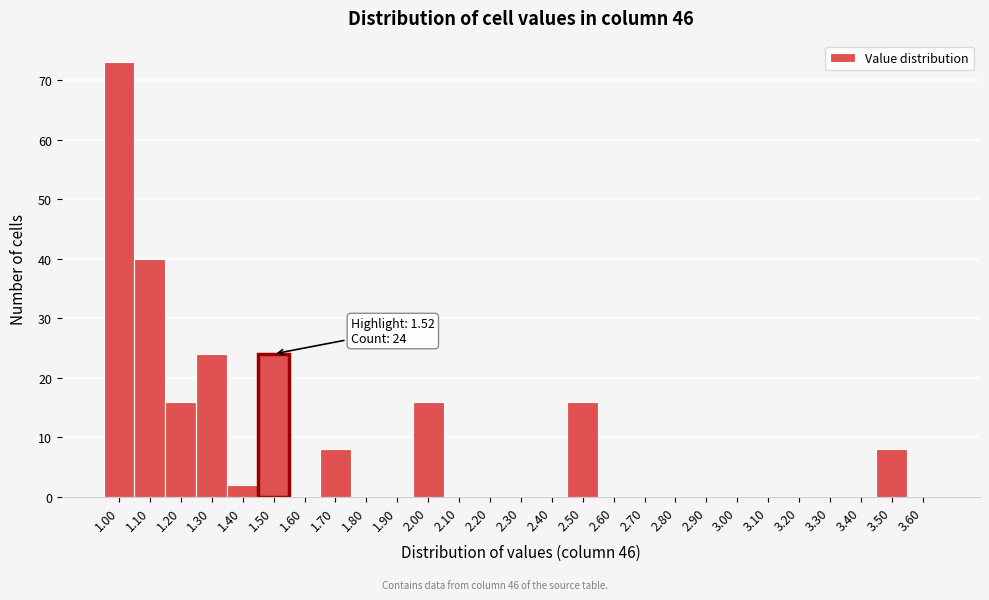

Reading left to right, list all the values displayed in this chart.

1.00=73	1.10=40	1.20=16	1.30=24	1.40=2	1.50=24	1.60=0	1.70=8	1.80=0	1.90=0	2.00=16	2.10=0	2.20=0	2.30=0	2.40=0	2.50=16	2.60=0	2.70=0	2.80=0	2.90=0	3.00=0	3.10=0	3.20=0	3.30=0	3.40=0	3.50=8	3.60=0